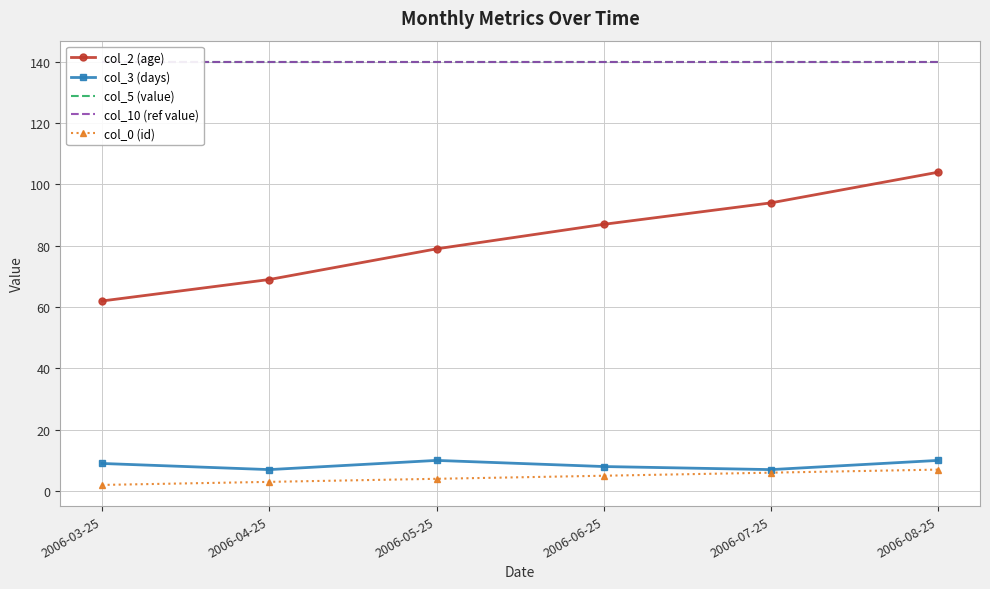

How many values in the col_3 (days) series are below 9?

3